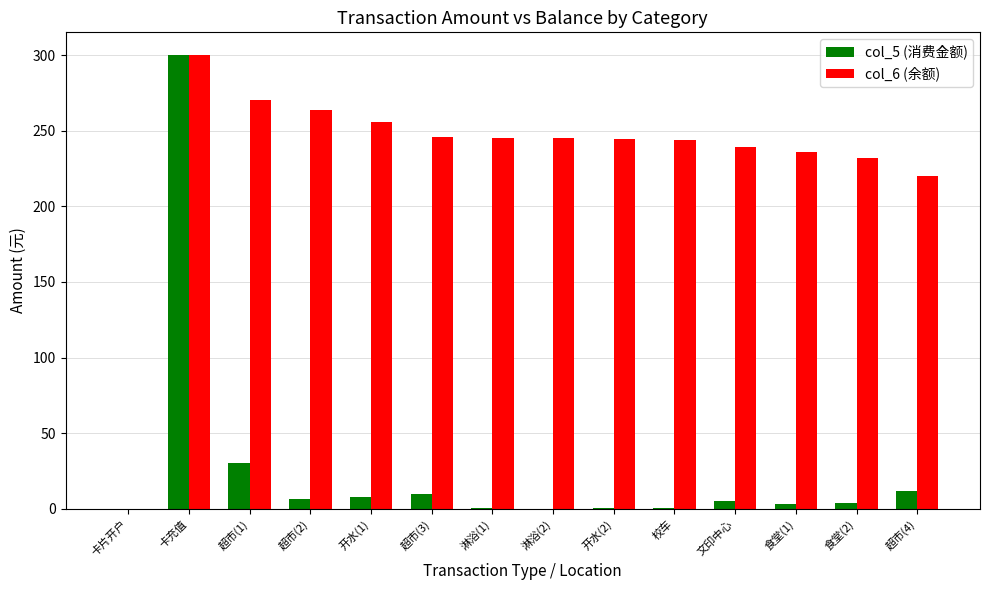

What is the maximum value shown in the chart?

300.0